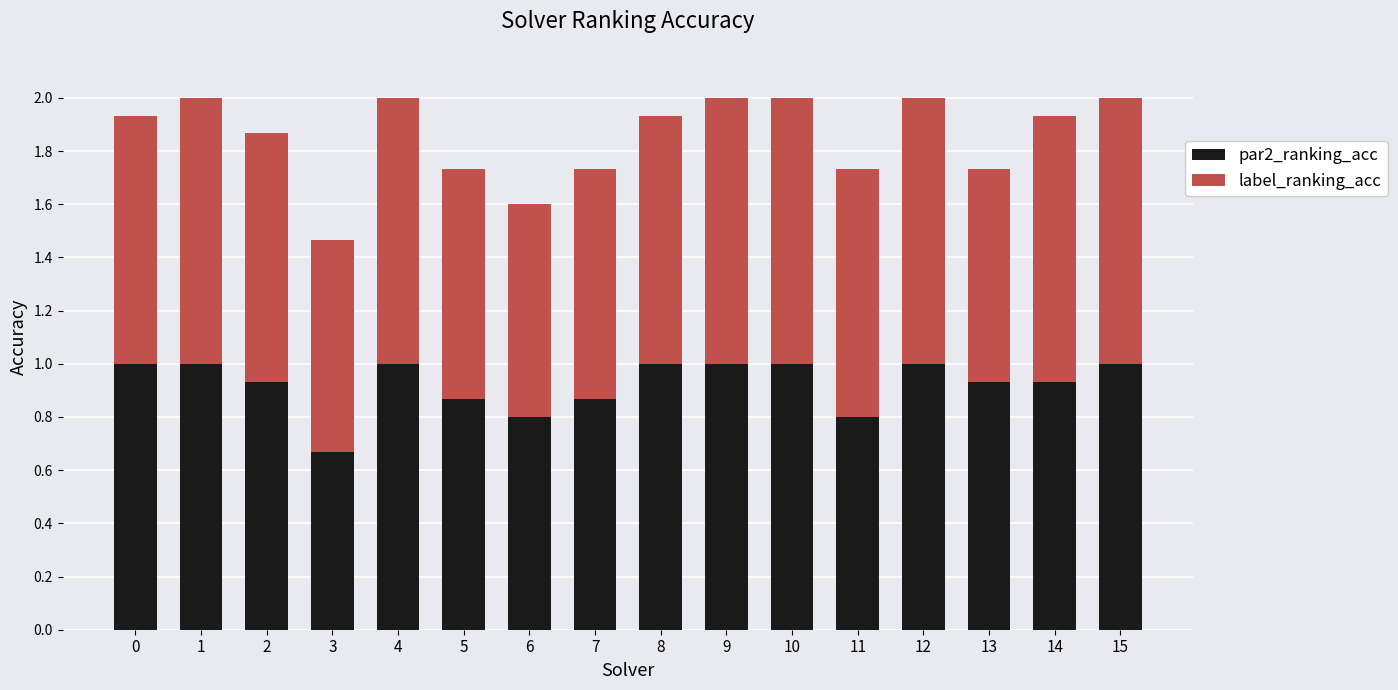

How many bars are there in total?

16